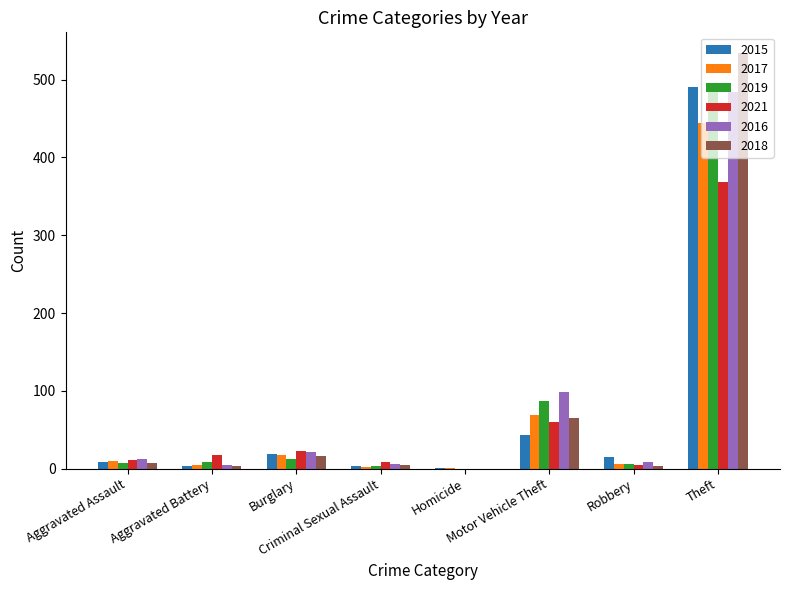

Count the number of categories in the chart.

8